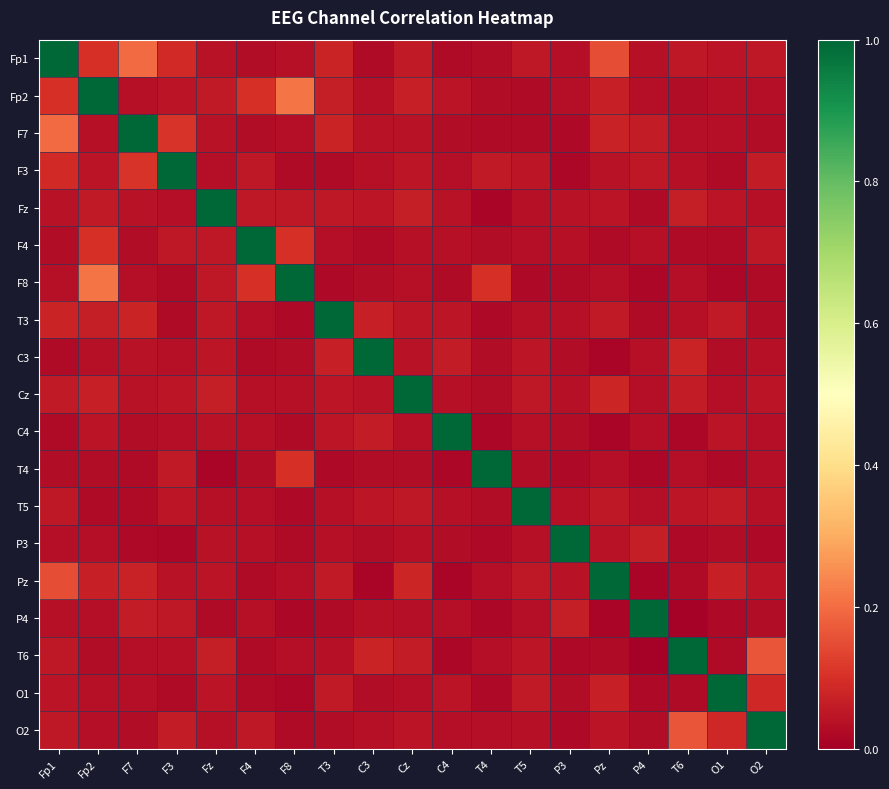

List the series in order of their peak value, lowest first.

Fp1, Fp2, F7, F3, Fz, F4, F8, T3, C3, Cz, C4, T4, T5, P3, Pz, P4, T6, O1, O2